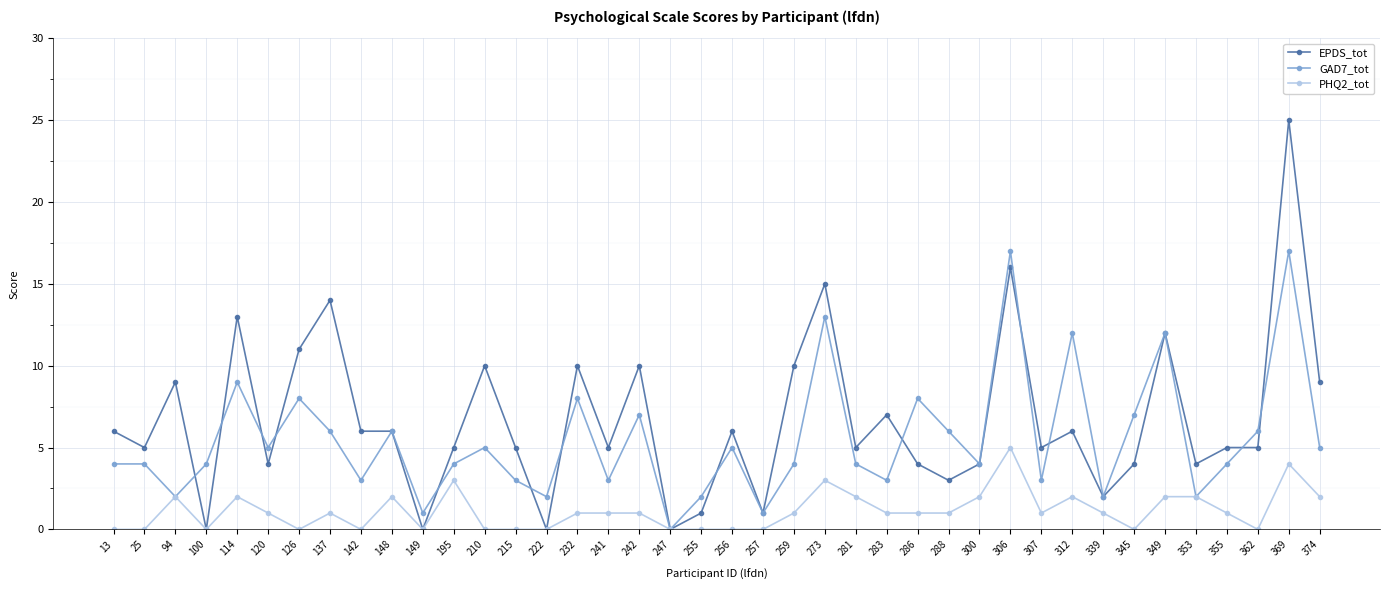

Which series has the largest total across all categories?

EPDS_tot